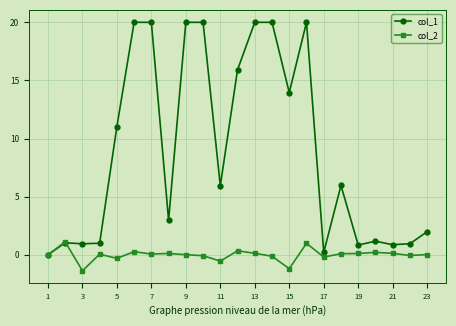

In col_2, how many points are higher than both neighbors (excluding endpoints)?

7